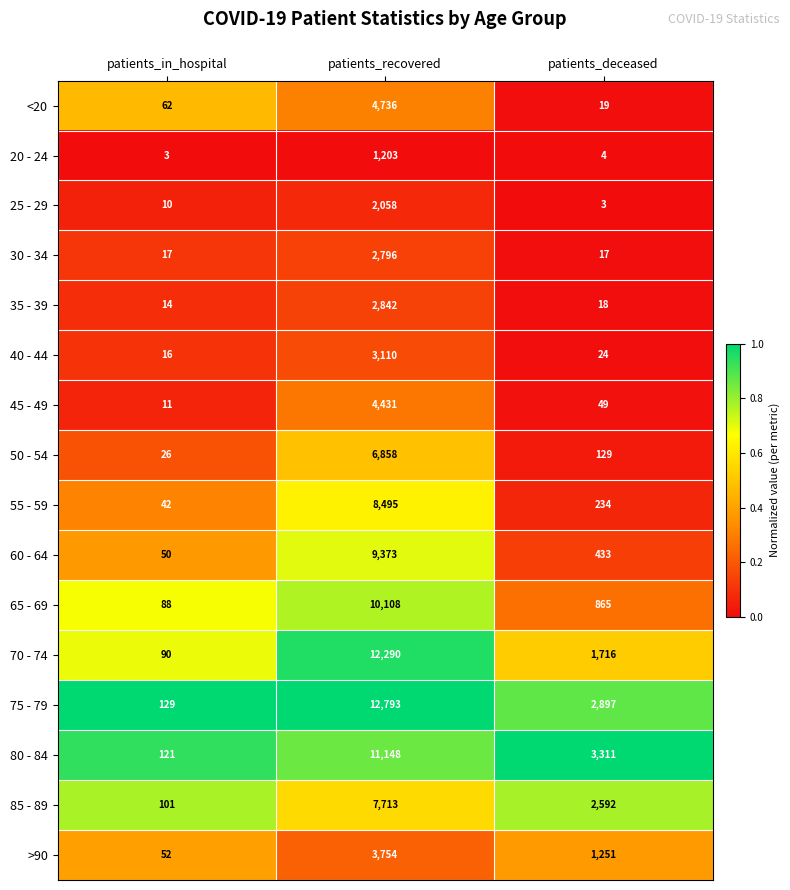

What is the difference between the maximum and second lowest values in the <20 series?

4674